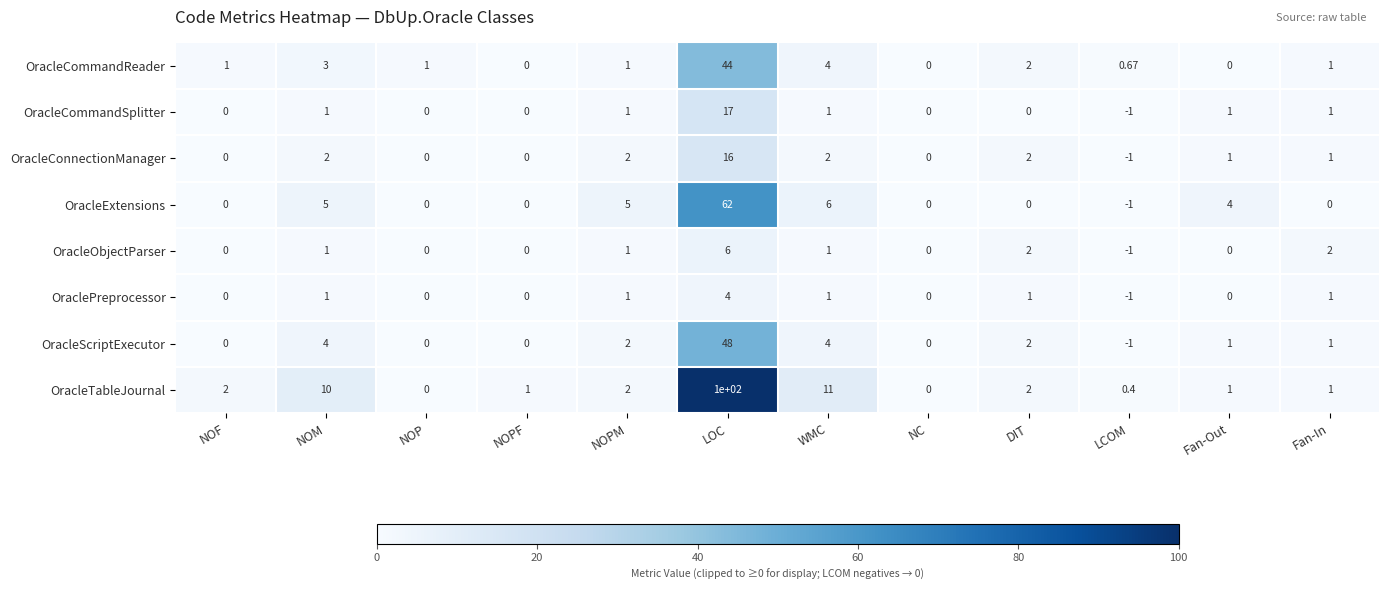

Which label corresponds to the largest value in the chart?

LOC